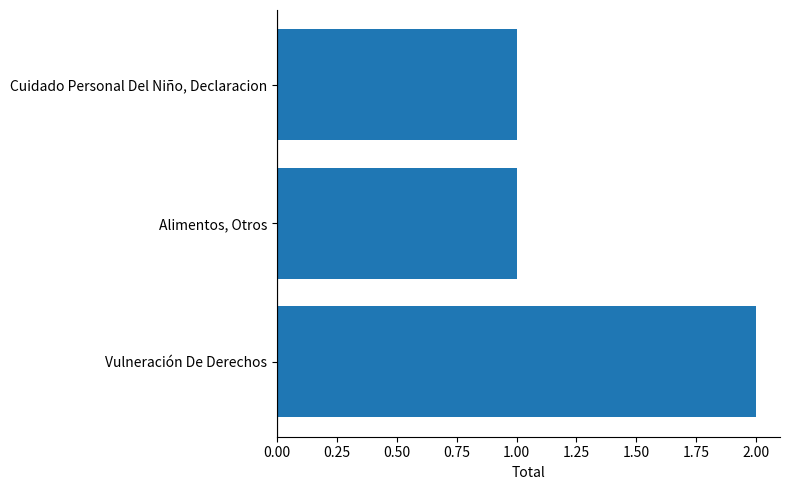

Is it true that the value at Cuidado Personal Del Niño, Declaracion is 1?

True